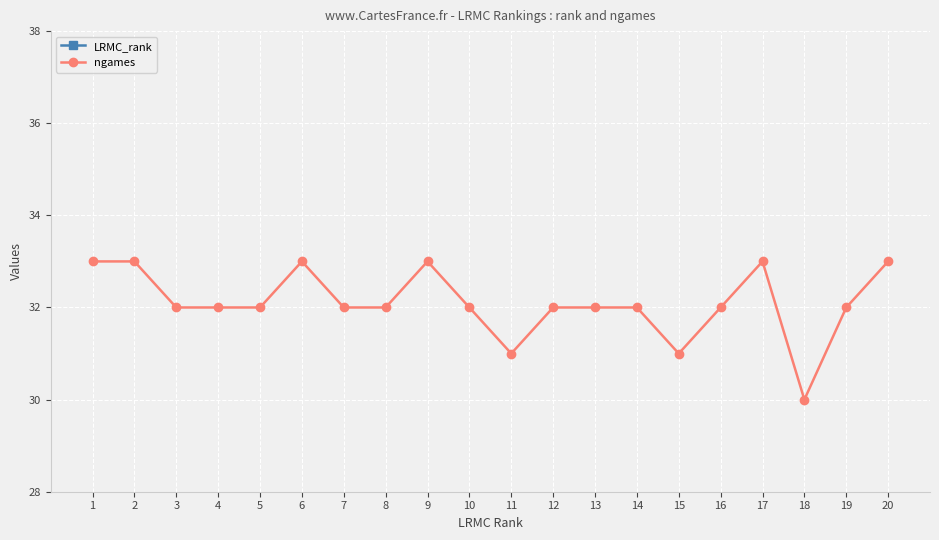

The ngames series shows 32 at 7. True or false?

True